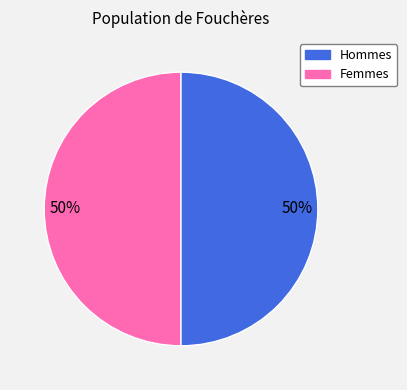

To the nearest percent, what is the average slice percentage?

50%